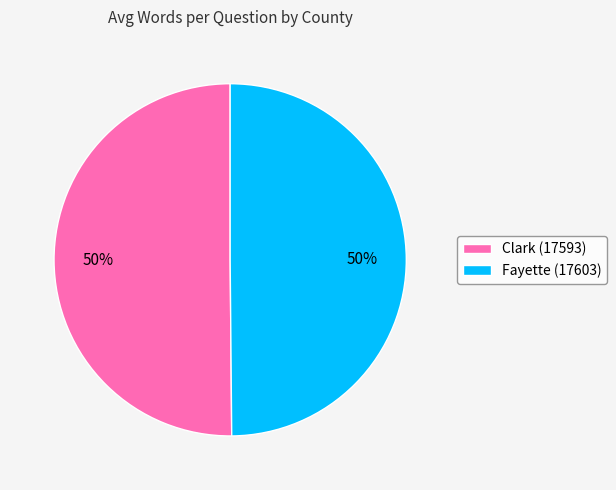

What is the ratio of the value at Clark (17593) to the value at Fayette (17603)?

1.0